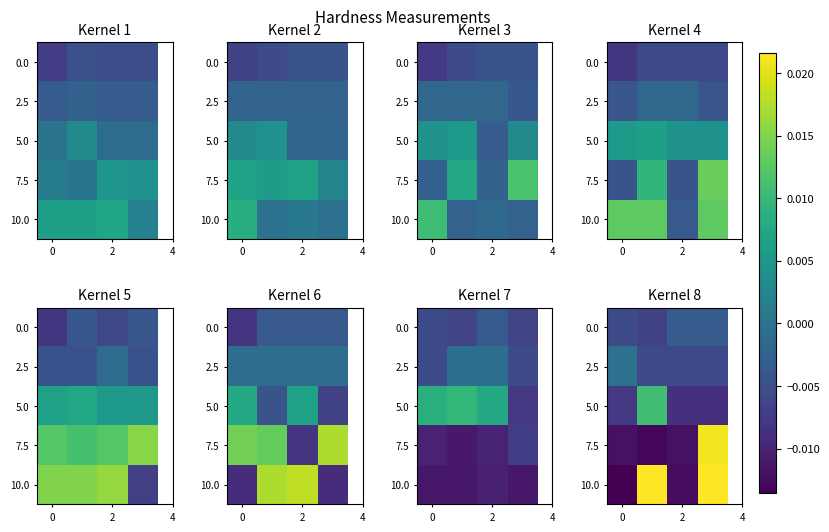

How many values in 10.0 are above zero?

2